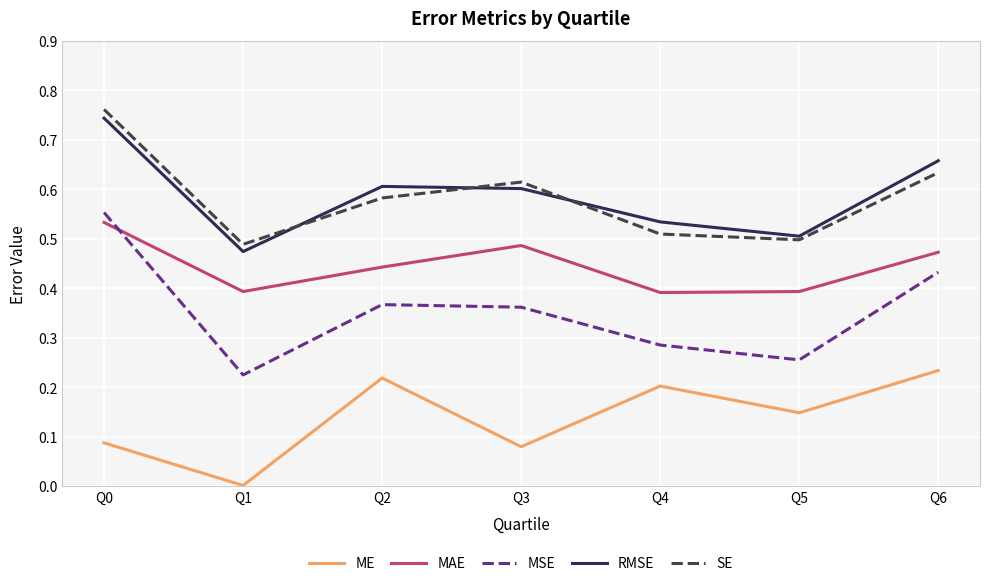

How many interior local valleys does the SE series have?

2